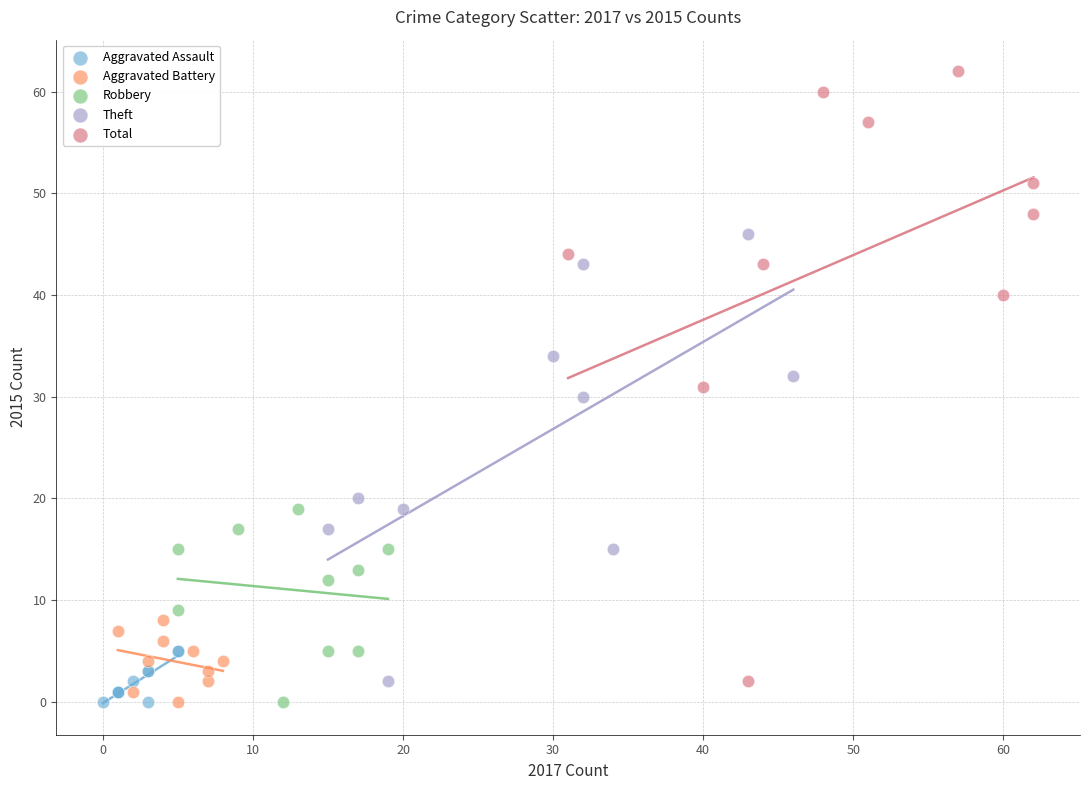

Which series has the largest Y range (max minus min)?

Total